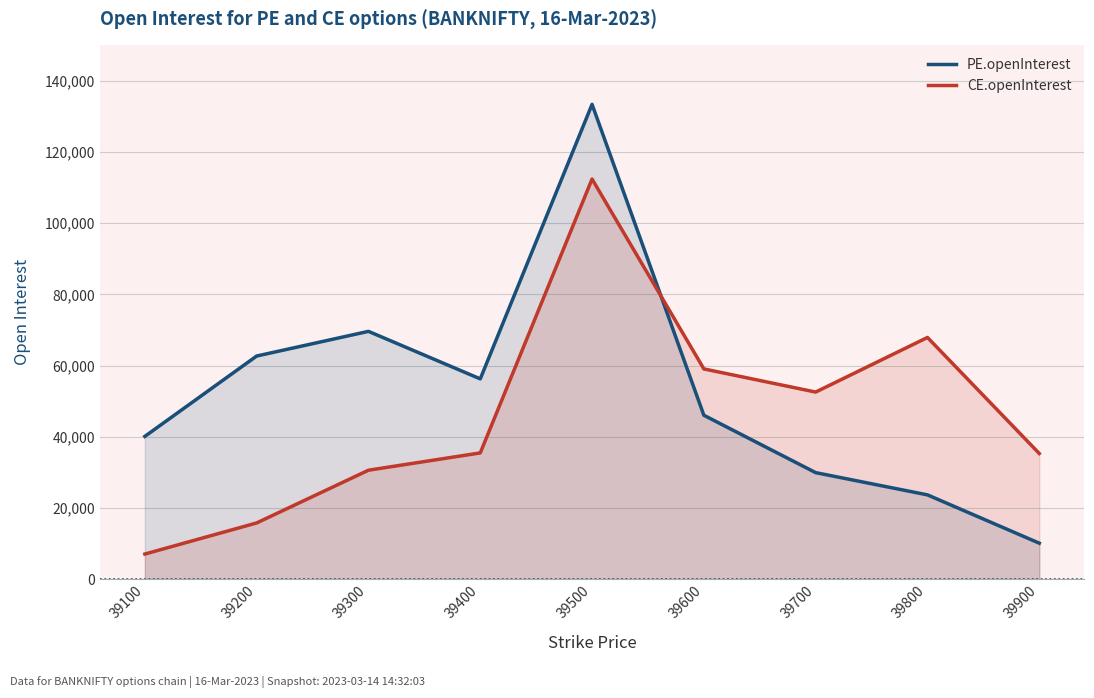

Where does the PE.openInterest series first go above 46032?

39200